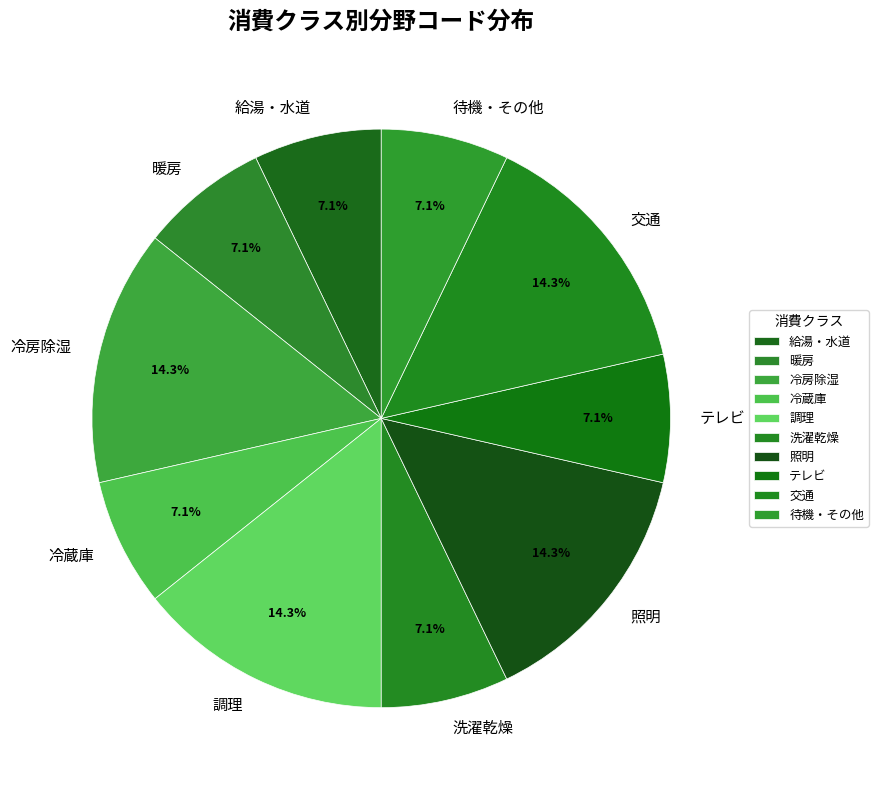

True or false: 暖房 accounts for 1% of the total.

False